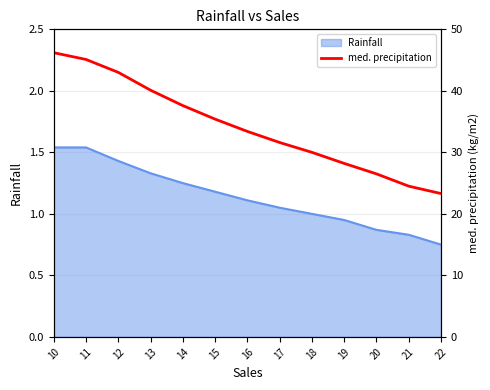

Between 10 and 11, which is larger?

10